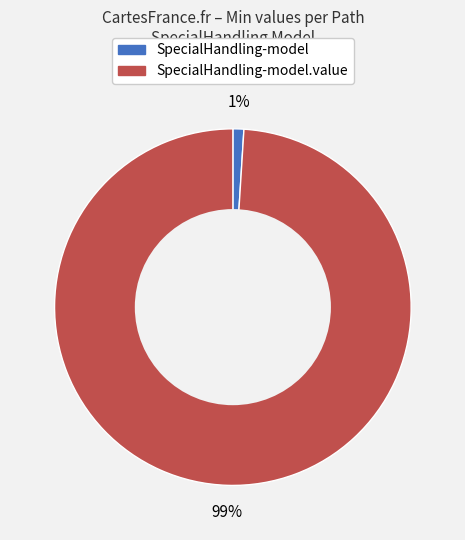

To the nearest percent, what is the difference between the largest and smallest slice percentages?

98%